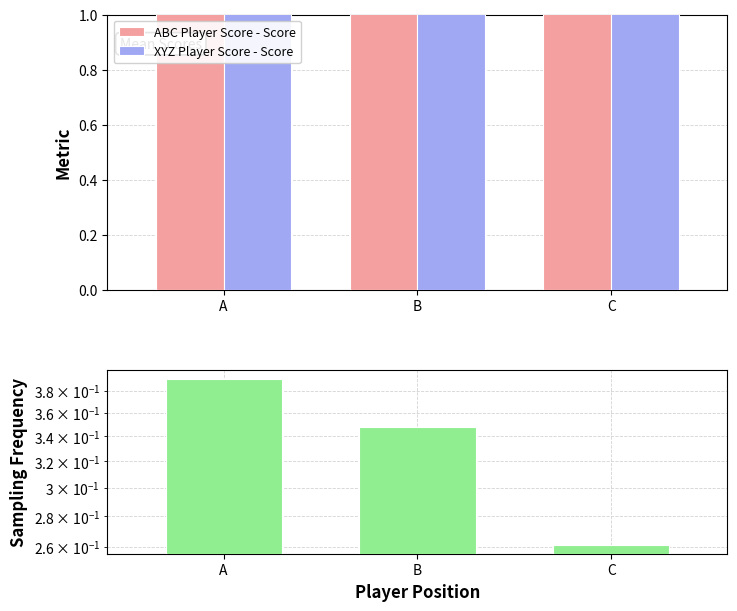

What is the difference between the highest and lowest values at A?

1.9